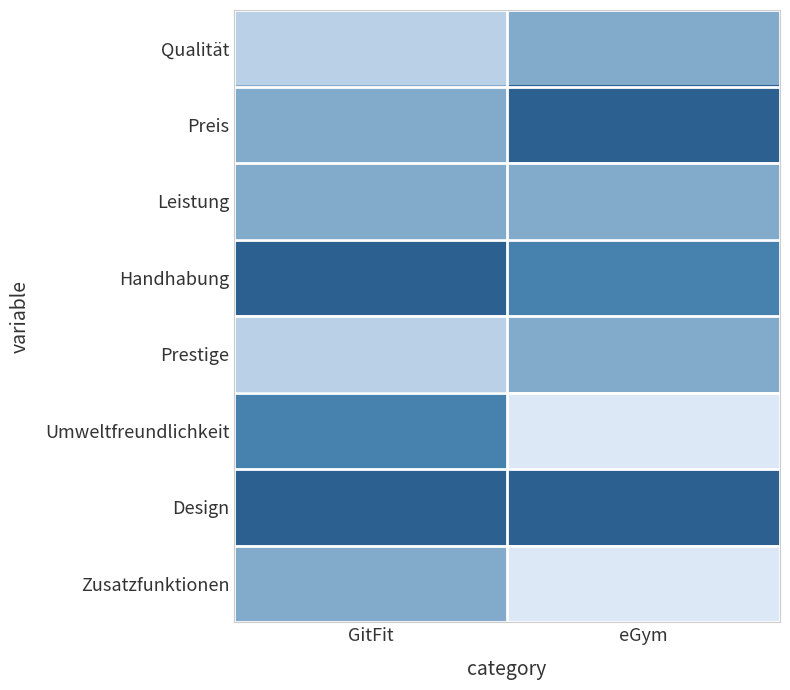

What is the difference between the highest and lowest values at eGym?

4